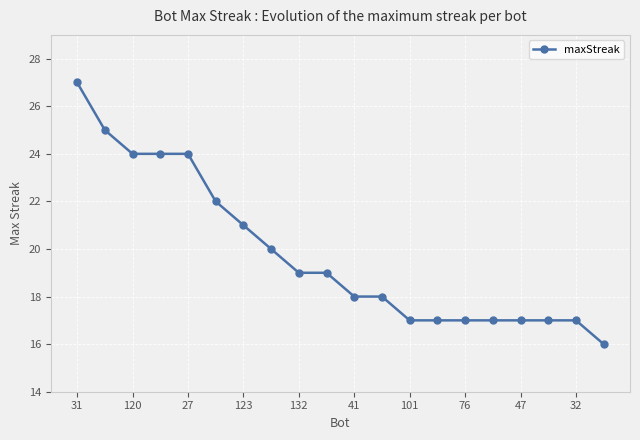

Does the chart display data point markers on the line(s)?

Yes